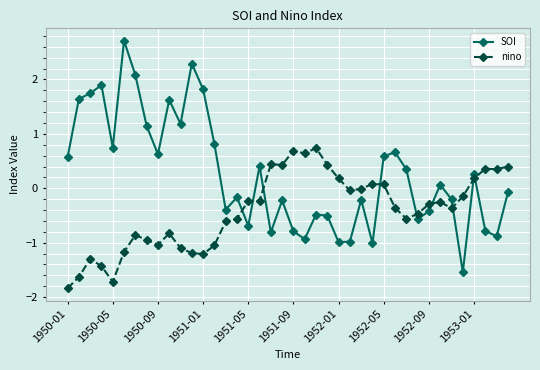

What is the value of the SOI point at the 3rd from the left?

1.7